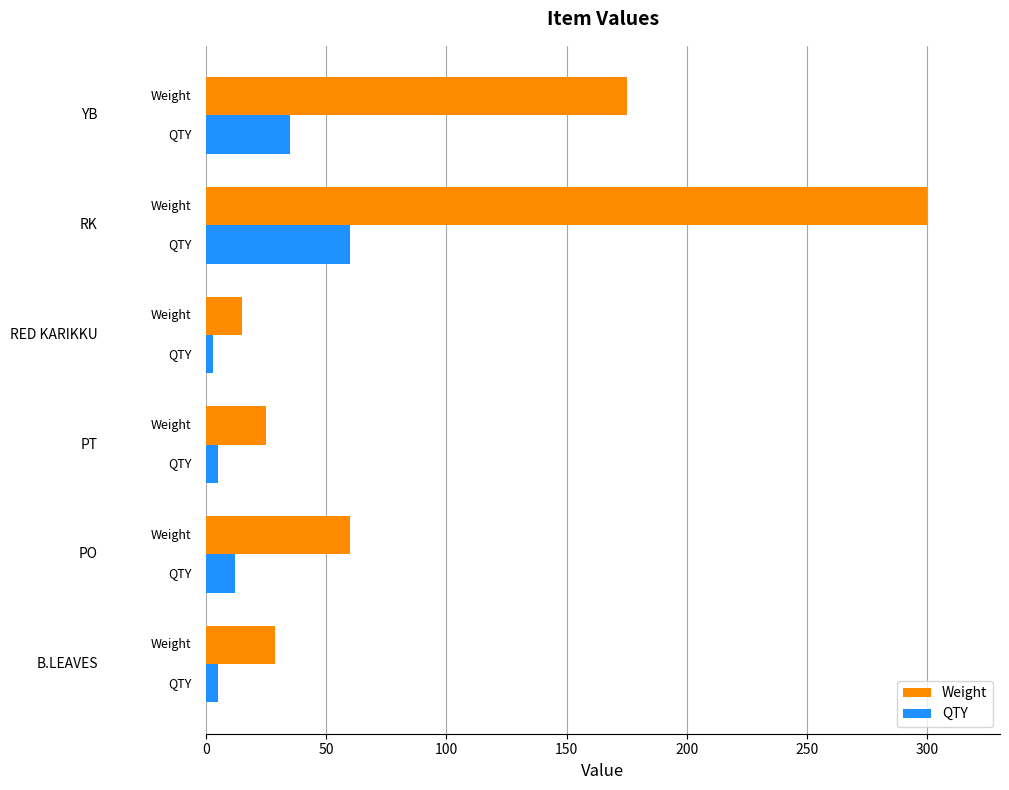

List the series in order of their overall mean, highest first.

Weight, QTY